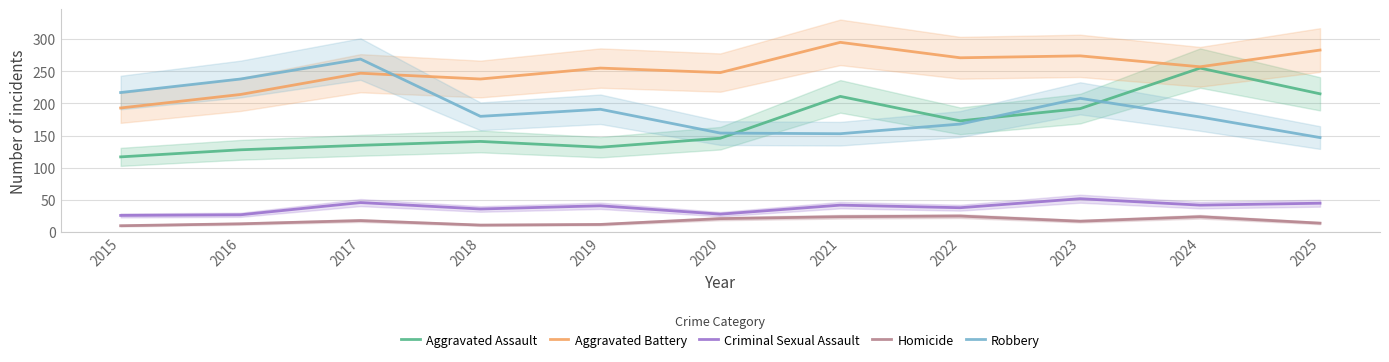

True or false: Robbery and Homicide cross at least once.

False